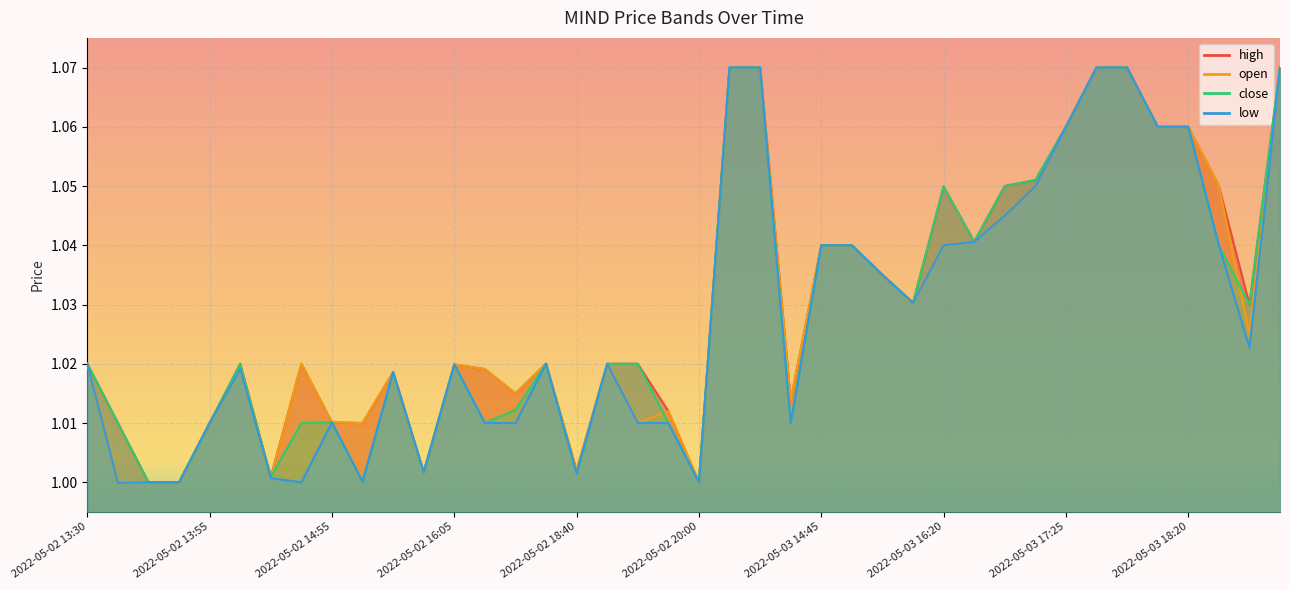

Reading left to right, transcribe all the data shown in this chart.

high: 2022-05-02 13:30=1.0	2022-05-02 13:35=1.0	2022-05-02 13:40=1.0	2022-05-02 13:45=1.0	2022-05-02 13:55=1.0	2022-05-02 14:05=1.0	2022-05-02 14:10=1.0	2022-05-02 14:45=1.0	2022-05-02 14:55=1.0	2022-05-02 15:00=1.0	2022-05-02 15:05=1.0	2022-05-02 15:55=1.0	2022-05-02 16:05=1.0	2022-05-02 17:25=1.0	2022-05-02 17:30=1.0	2022-05-02 17:40=1.0	2022-05-02 18:40=1.0	2022-05-02 19:10=1.0	2022-05-02 19:45=1.0	2022-05-02 19:50=1.0	2022-05-02 20:00=1.0	2022-05-02 21:10=1.1	2022-05-03 12:35=1.1	2022-05-03 14:25=1.0	2022-05-03 14:45=1.0	2022-05-03 15:20=1.0	2022-05-03 15:55=1.0	2022-05-03 16:10=1.0	2022-05-03 16:20=1.0	2022-05-03 16:40=1.0	2022-05-03 16:55=1.1	2022-05-03 17:20=1.1	2022-05-03 17:25=1.1	2022-05-03 17:40=1.1	2022-05-03 17:45=1.1	2022-05-03 18:15=1.1	2022-05-03 18:20=1.1	2022-05-03 18:50=1.1	2022-05-03 18:55=1.0	2022-05-03 19:20=1.1
open: 2022-05-02 13:30=1.0	2022-05-02 13:35=1.0	2022-05-02 13:40=1.0	2022-05-02 13:45=1.0	2022-05-02 13:55=1.0	2022-05-02 14:05=1.0	2022-05-02 14:10=1.0	2022-05-02 14:45=1.0	2022-05-02 14:55=1.0	2022-05-02 15:00=1.0	2022-05-02 15:05=1.0	2022-05-02 15:55=1.0	2022-05-02 16:05=1.0	2022-05-02 17:25=1.0	2022-05-02 17:30=1.0	2022-05-02 17:40=1.0	2022-05-02 18:40=1.0	2022-05-02 19:10=1.0	2022-05-02 19:45=1.0	2022-05-02 19:50=1.0	2022-05-02 20:00=1.0	2022-05-02 21:10=1.1	2022-05-03 12:35=1.1	2022-05-03 14:25=1.0	2022-05-03 14:45=1.0	2022-05-03 15:20=1.0	2022-05-03 15:55=1.0	2022-05-03 16:10=1.0	2022-05-03 16:20=1.0	2022-05-03 16:40=1.0	2022-05-03 16:55=1.0	2022-05-03 17:20=1.1	2022-05-03 17:25=1.1	2022-05-03 17:40=1.1	2022-05-03 17:45=1.1	2022-05-03 18:15=1.1	2022-05-03 18:20=1.1	2022-05-03 18:50=1.1	2022-05-03 18:55=1.0	2022-05-03 19:20=1.1
close: 2022-05-02 13:30=1.0	2022-05-02 13:35=1.0	2022-05-02 13:40=1.0	2022-05-02 13:45=1.0	2022-05-02 13:55=1.0	2022-05-02 14:05=1.0	2022-05-02 14:10=1.0	2022-05-02 14:45=1.0	2022-05-02 14:55=1.0	2022-05-02 15:00=1.0	2022-05-02 15:05=1.0	2022-05-02 15:55=1.0	2022-05-02 16:05=1.0	2022-05-02 17:25=1.0	2022-05-02 17:30=1.0	2022-05-02 17:40=1.0	2022-05-02 18:40=1.0	2022-05-02 19:10=1.0	2022-05-02 19:45=1.0	2022-05-02 19:50=1.0	2022-05-02 20:00=1.0	2022-05-02 21:10=1.1	2022-05-03 12:35=1.1	2022-05-03 14:25=1.0	2022-05-03 14:45=1.0	2022-05-03 15:20=1.0	2022-05-03 15:55=1.0	2022-05-03 16:10=1.0	2022-05-03 16:20=1.0	2022-05-03 16:40=1.0	2022-05-03 16:55=1.1	2022-05-03 17:20=1.1	2022-05-03 17:25=1.1	2022-05-03 17:40=1.1	2022-05-03 17:45=1.1	2022-05-03 18:15=1.1	2022-05-03 18:20=1.1	2022-05-03 18:50=1.0	2022-05-03 18:55=1.0	2022-05-03 19:20=1.1
low: 2022-05-02 13:30=1.0	2022-05-02 13:35=1.0	2022-05-02 13:40=1.0	2022-05-02 13:45=1.0	2022-05-02 13:55=1.0	2022-05-02 14:05=1.0	2022-05-02 14:10=1.0	2022-05-02 14:45=1.0	2022-05-02 14:55=1.0	2022-05-02 15:00=1.0	2022-05-02 15:05=1.0	2022-05-02 15:55=1.0	2022-05-02 16:05=1.0	2022-05-02 17:25=1.0	2022-05-02 17:30=1.0	2022-05-02 17:40=1.0	2022-05-02 18:40=1.0	2022-05-02 19:10=1.0	2022-05-02 19:45=1.0	2022-05-02 19:50=1.0	2022-05-02 20:00=1.0	2022-05-02 21:10=1.1	2022-05-03 12:35=1.1	2022-05-03 14:25=1.0	2022-05-03 14:45=1.0	2022-05-03 15:20=1.0	2022-05-03 15:55=1.0	2022-05-03 16:10=1.0	2022-05-03 16:20=1.0	2022-05-03 16:40=1.0	2022-05-03 16:55=1.0	2022-05-03 17:20=1.1	2022-05-03 17:25=1.1	2022-05-03 17:40=1.1	2022-05-03 17:45=1.1	2022-05-03 18:15=1.1	2022-05-03 18:20=1.1	2022-05-03 18:50=1.0	2022-05-03 18:55=1.0	2022-05-03 19:20=1.1